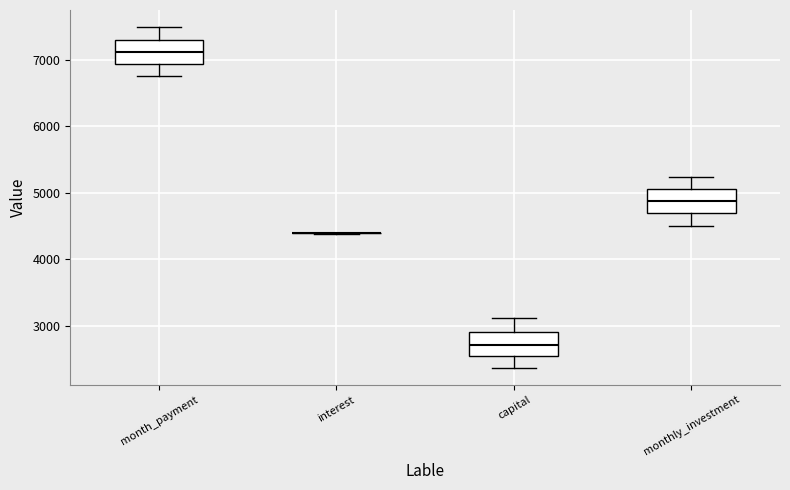

Reading left to right, read every box against the y-axis: the position of its median line, the range the box covers, and the ends of its whiskers. The values are not printed on the chart, so give them approximately, as read against the axis.

month_payment: median 7100, box 6900 to 7300, whiskers 6800 to 7500
interest: box collapsed to a line at 4400, whiskers 4400 to 4400
capital: median 2700, box 2500 to 2900, whiskers 2400 to 3100
monthly_investment: median 4900, box 4700 to 5100, whiskers 4500 to 5200